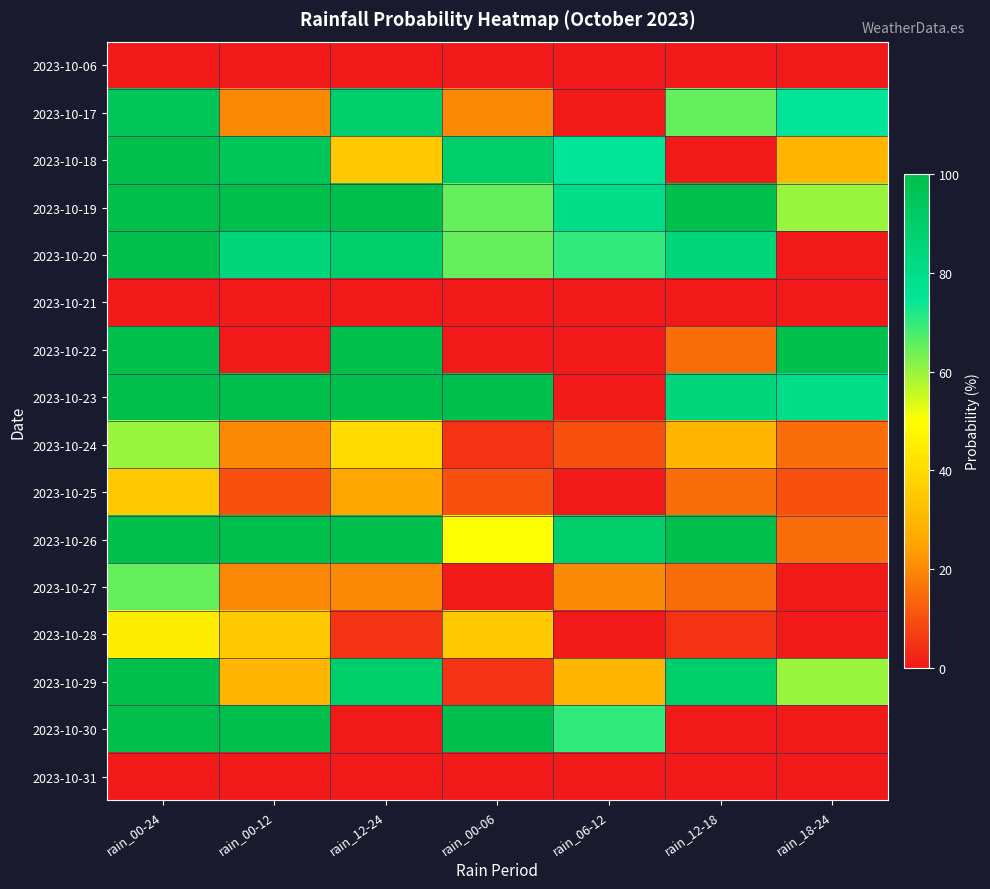

Which series changed the most between rain_00-24 and rain_00-12?

2023-10-22